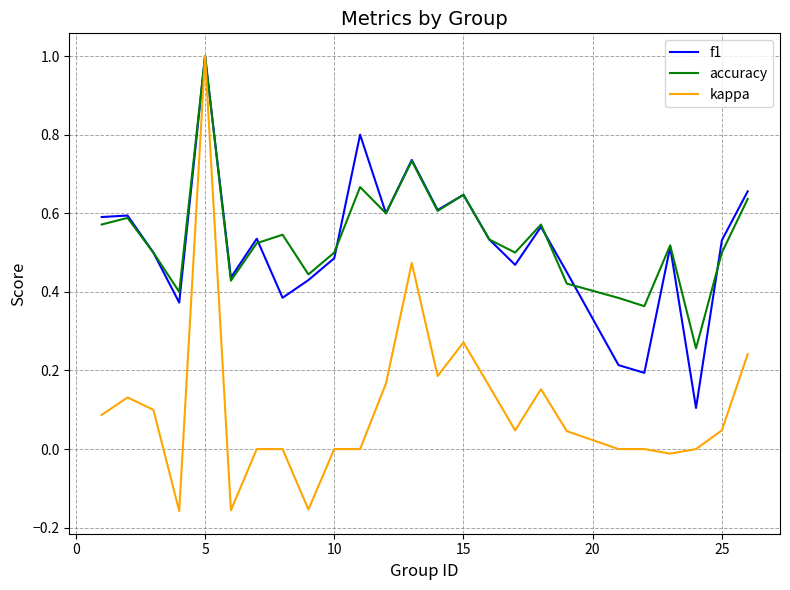

Which series has the widest spread of values?

kappa